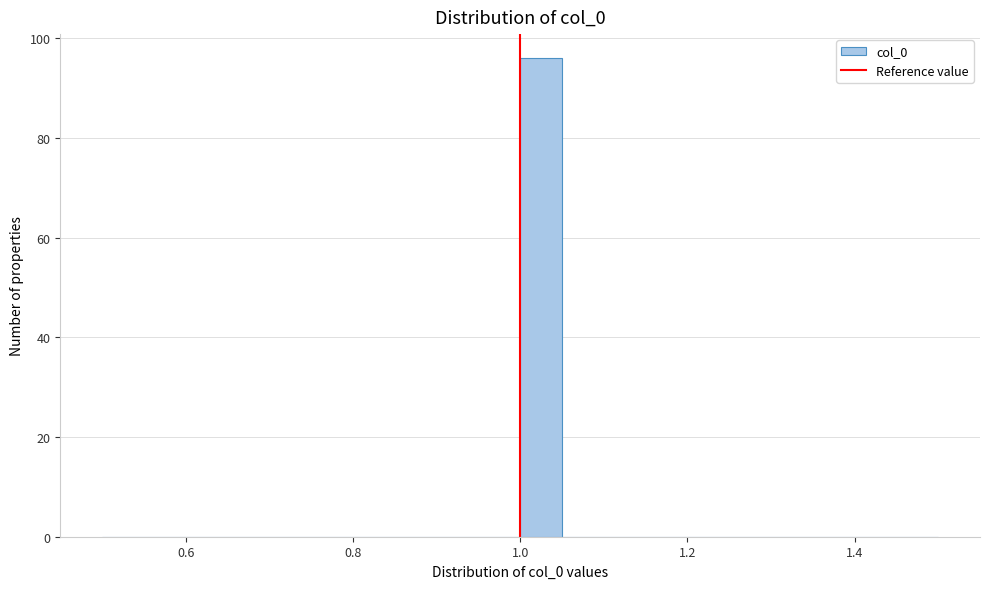

Around what value on the x-axis is the tallest bar? Give the approximate position of its centre, as read against the axis.

1.02